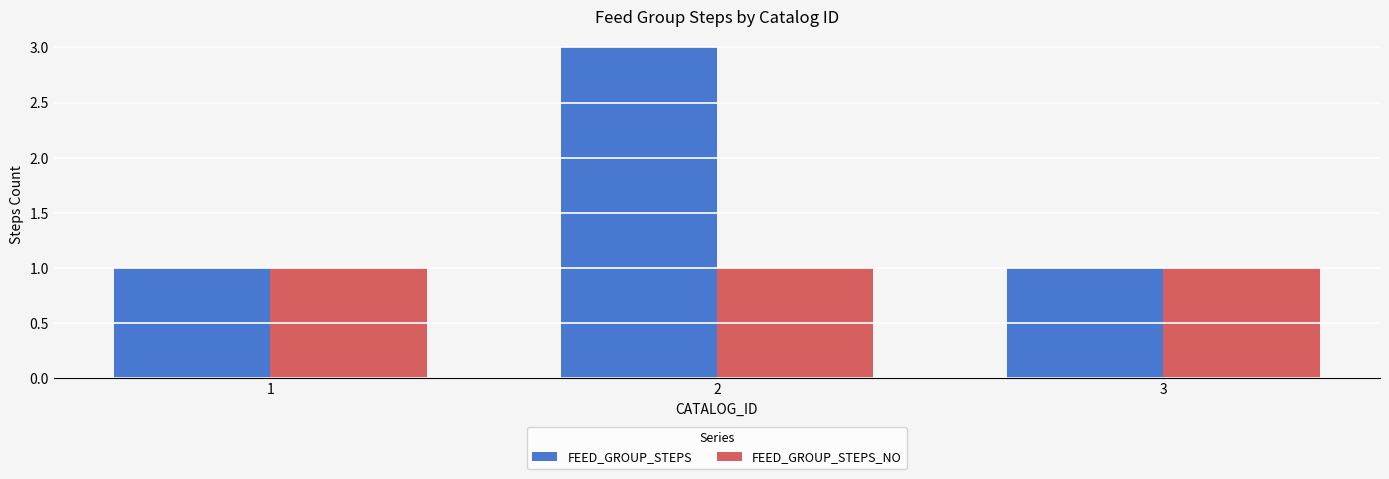

What is the value of the FEED_GROUP_STEPS_NO bar at the 2nd from the left?

1